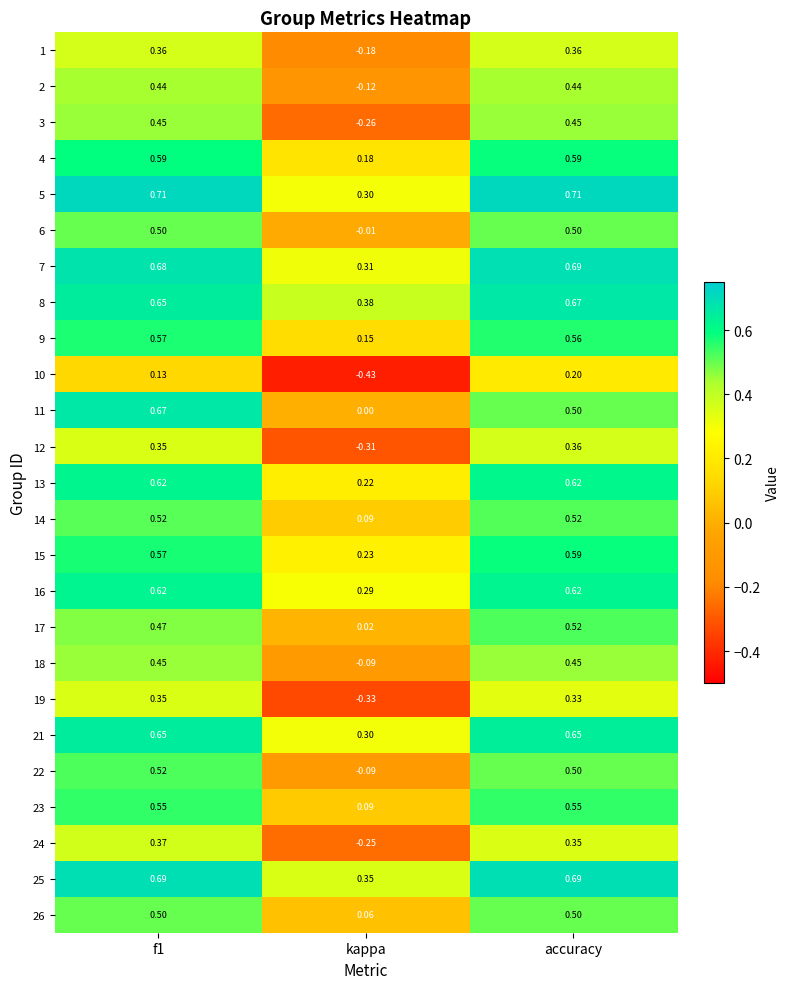

Which label corresponds to the smallest value in the chart?

kappa